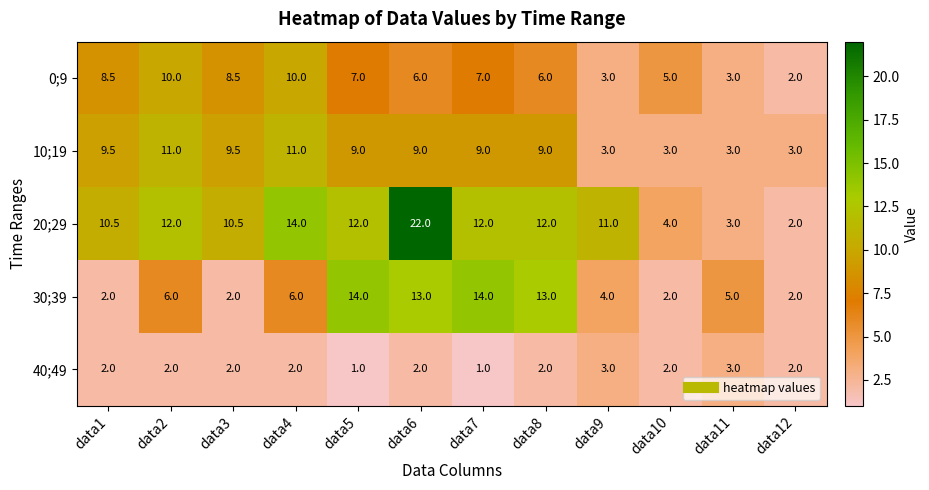

At which category does the chart reach its peak across all series?

data6